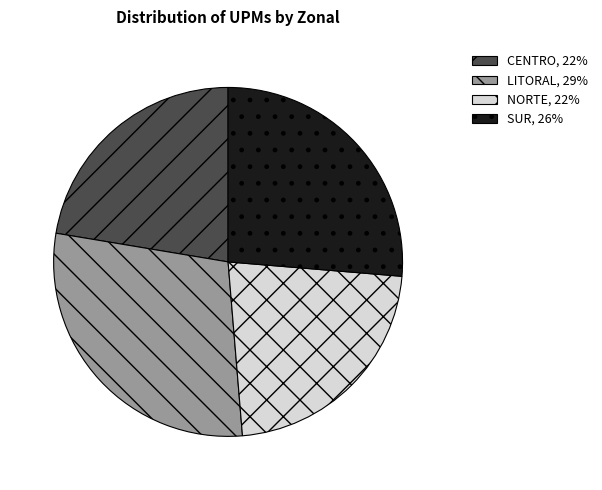

Between CENTRO, 22% and SUR, 26%, which is larger?

SUR, 26%